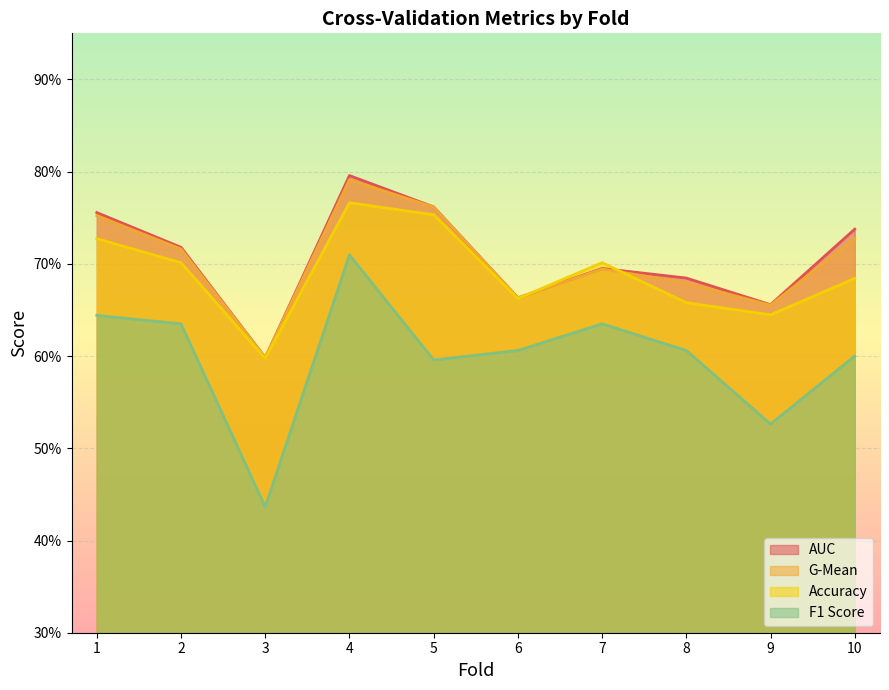

How many f1_score values are between 0 and 1?

10